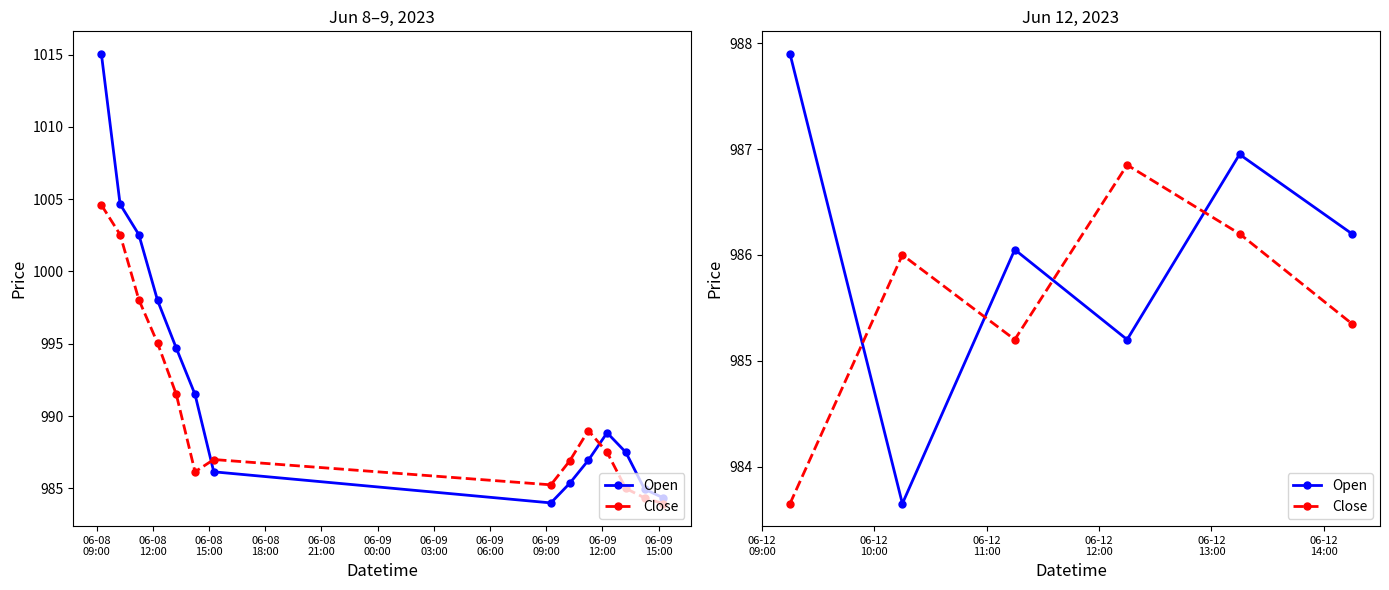

How many lines are shown in the chart?

2